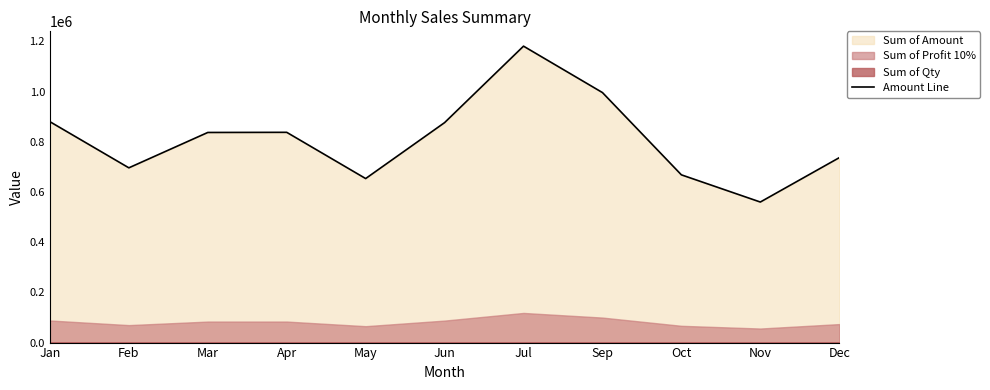

The chart shows a value of 560120 at Nov. True or false?

True